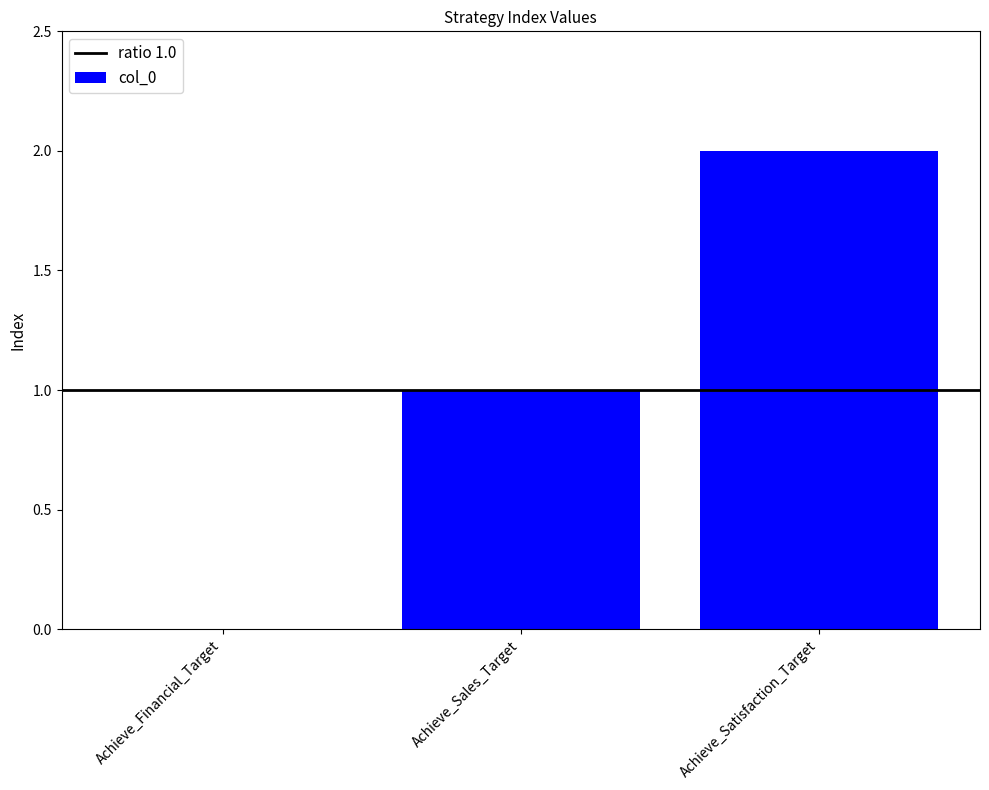

Which has a higher value, Achieve_Sales_Target or Achieve_Financial_Target?

Achieve_Sales_Target